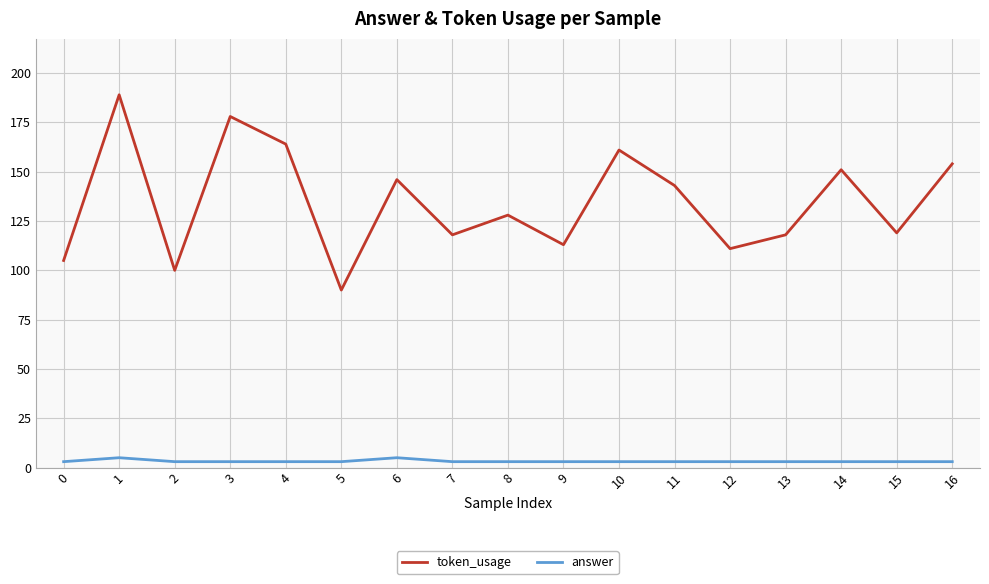

Which category has the lowest value in the token_usage series?

5